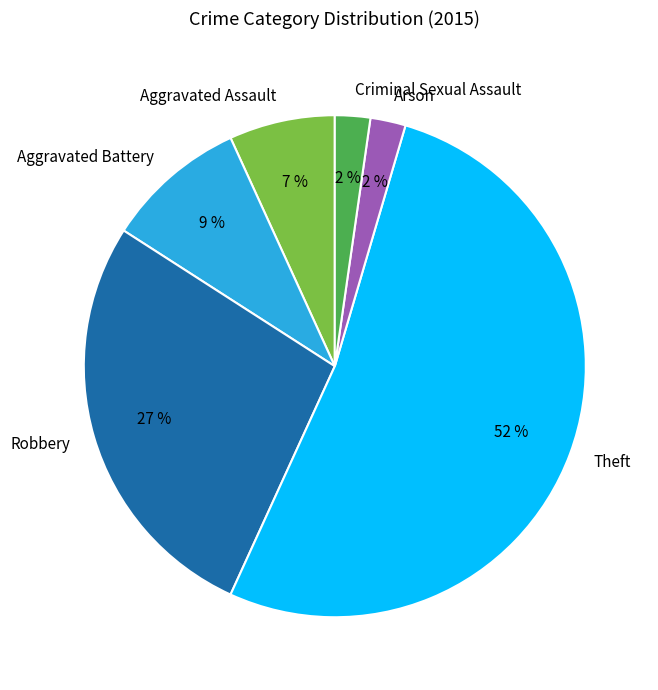

Count the number of slices in the pie.

6